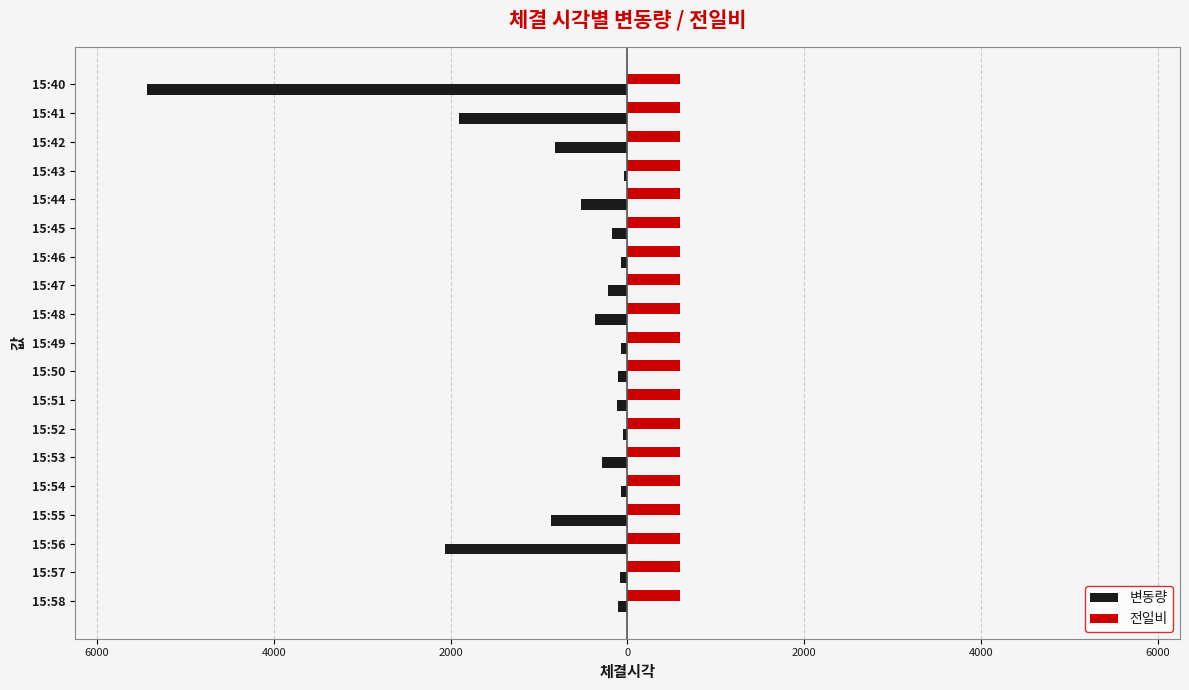

What are all the series names shown in the legend?

변동량, 전일비